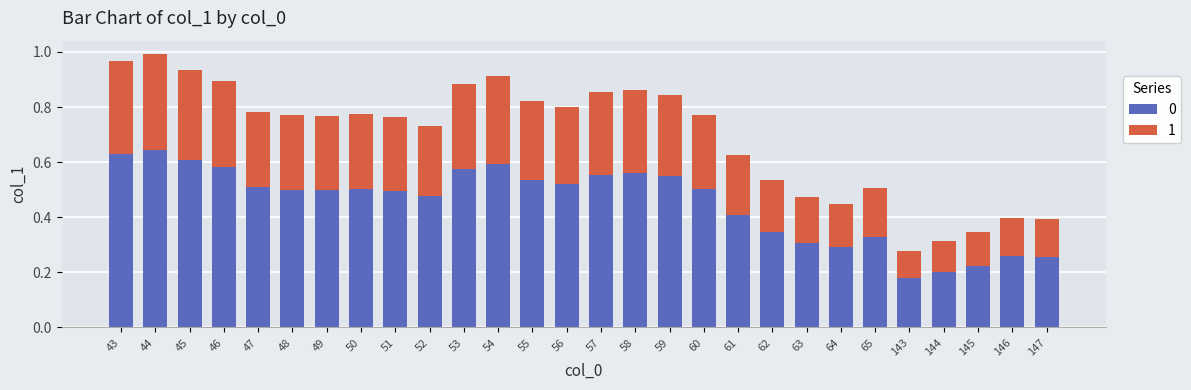

True or false: 0 has a value of 0.3 at 63.

True